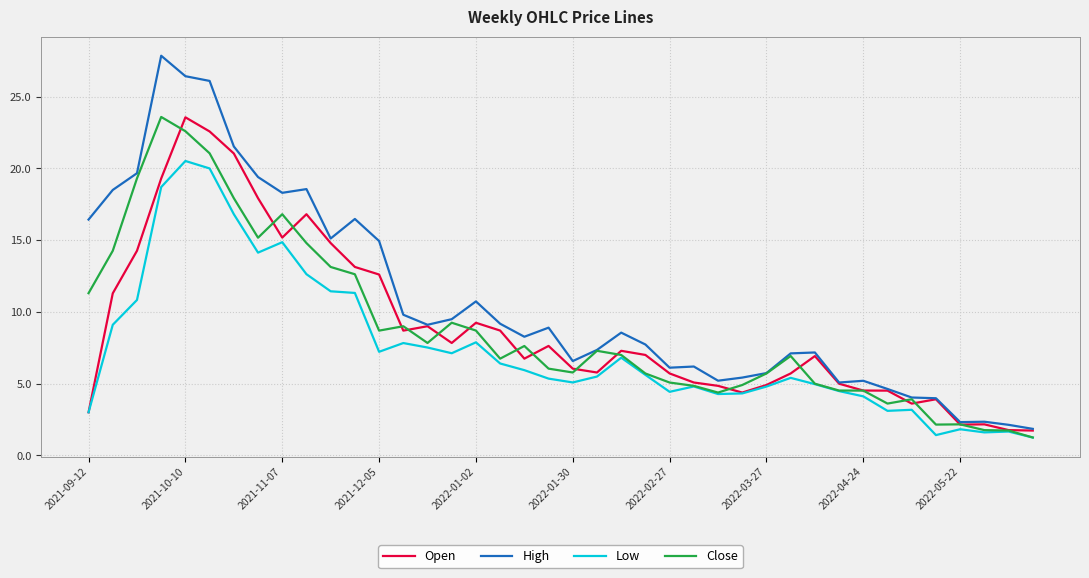

Which series has the widest spread of values?

High